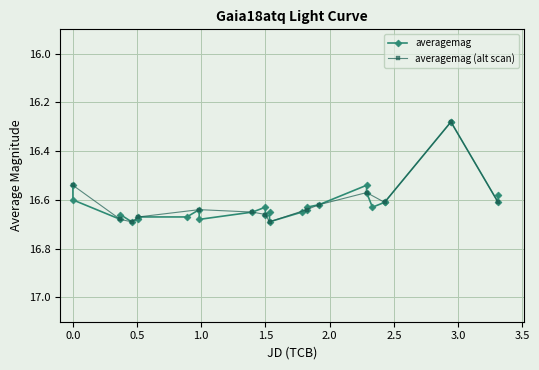

The value at 27 is 22.9. True or false?

False